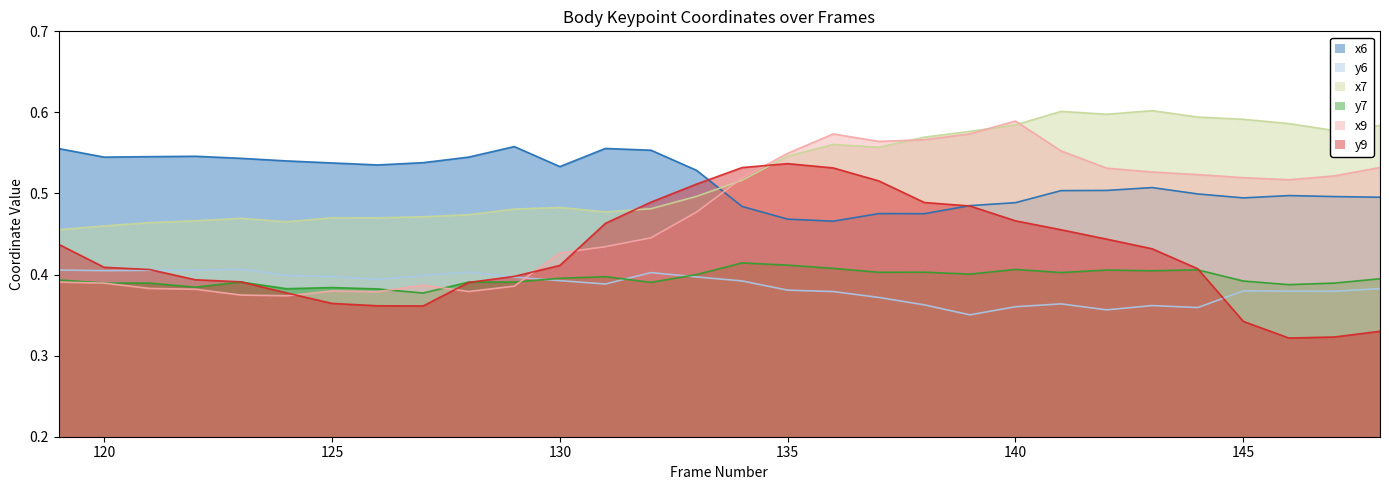

What is the lowest value of the x7 series?

0.5